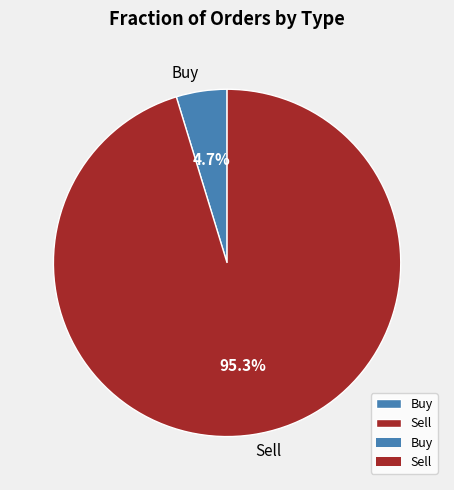

How many segments does this pie chart have?

2